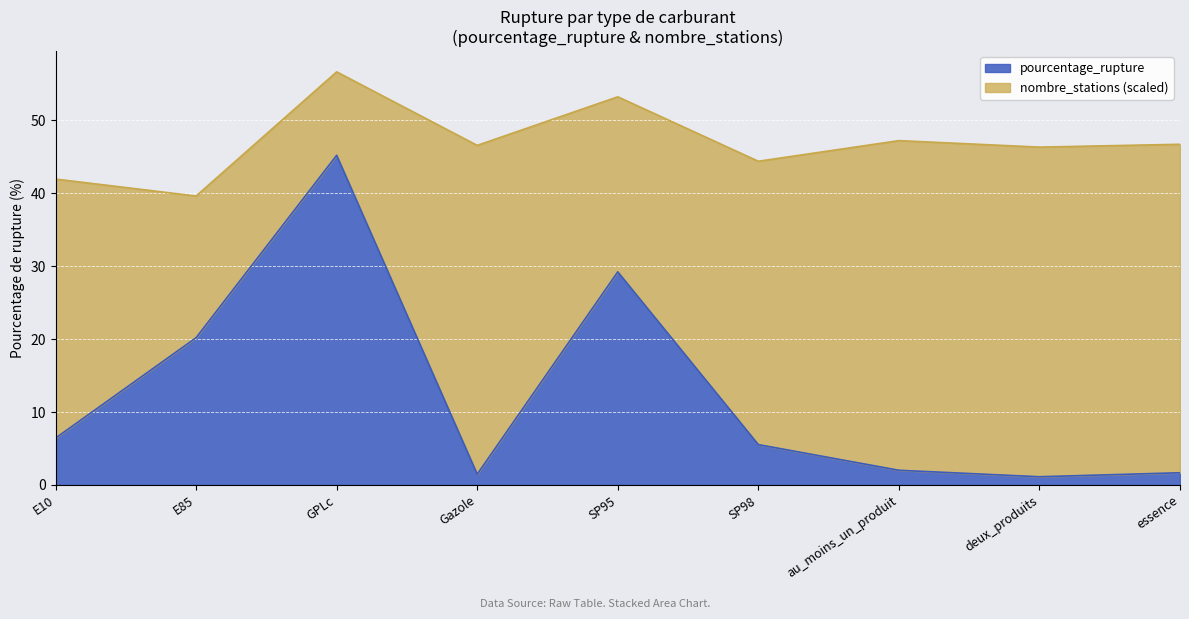

What is the minimum value shown in the chart?

1.1